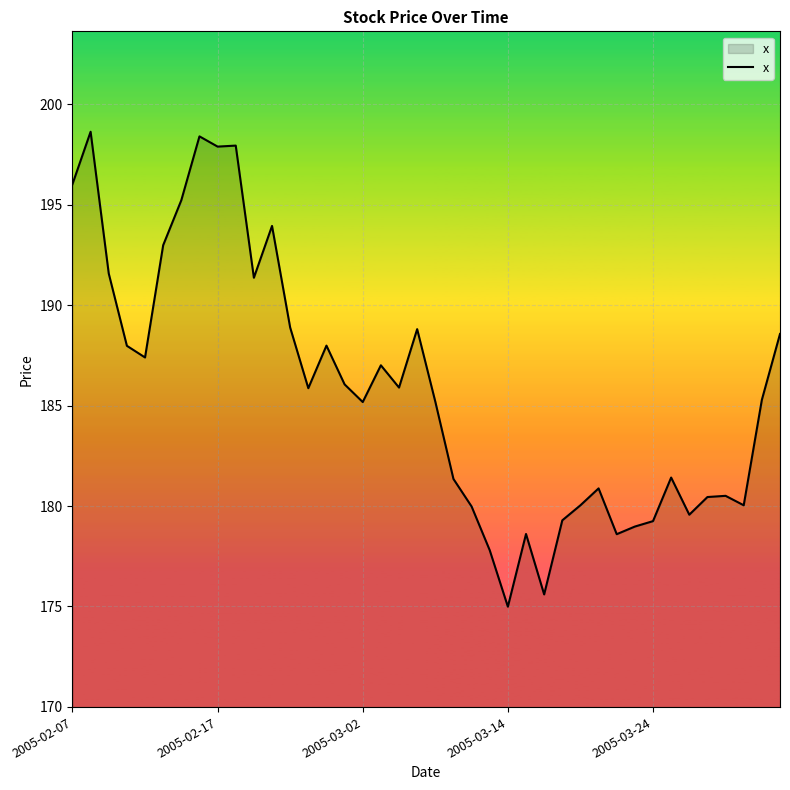

What is the maximum value shown in the chart?

198.6